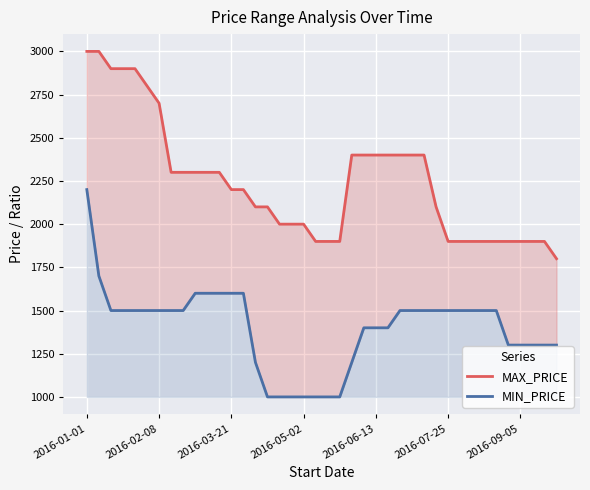

What is the total value across all series at 21?

2900